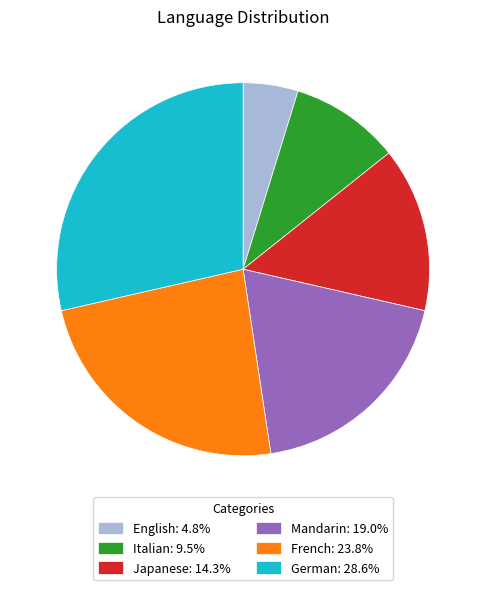

Which category has the smallest portion of the pie?

English